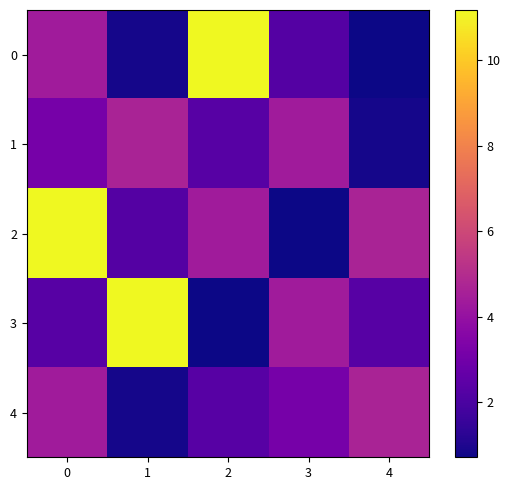

Reading left to right, transcribe all the data shown in this chart.

0: 0=4.3	1=0.9	2=11.2	3=2.3	4=0.7
1: 0=3.1	1=4.7	2=2.3	3=4.3	4=0.9
2: 0=11.2	1=2.3	2=4.3	3=0.7	4=4.7
3: 0=2.3	1=11.2	2=0.7	3=4.3	4=2.3
4: 0=4.3	1=0.9	2=2.3	3=3.1	4=4.7